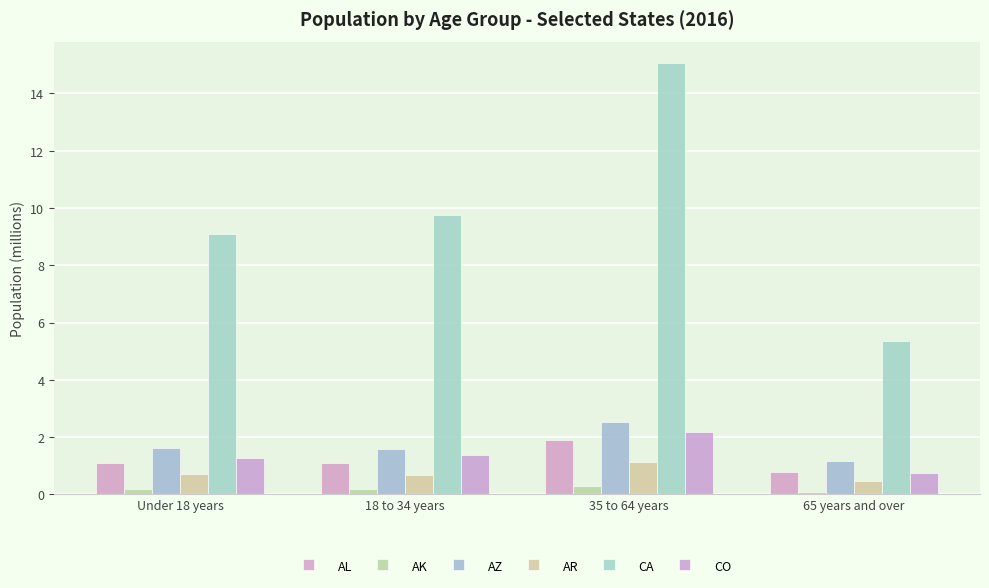

Reading left to right, extract all data points from this chart.

AL: 1.1	1.1	1.9	0.8
AK: 0.2	0.2	0.3	0.1
AZ: 1.6	1.6	2.5	1.2
AR: 0.7	0.7	1.1	0.5
CA: 9.1	9.8	15.1	5.3
CO: 1.3	1.4	2.2	0.7